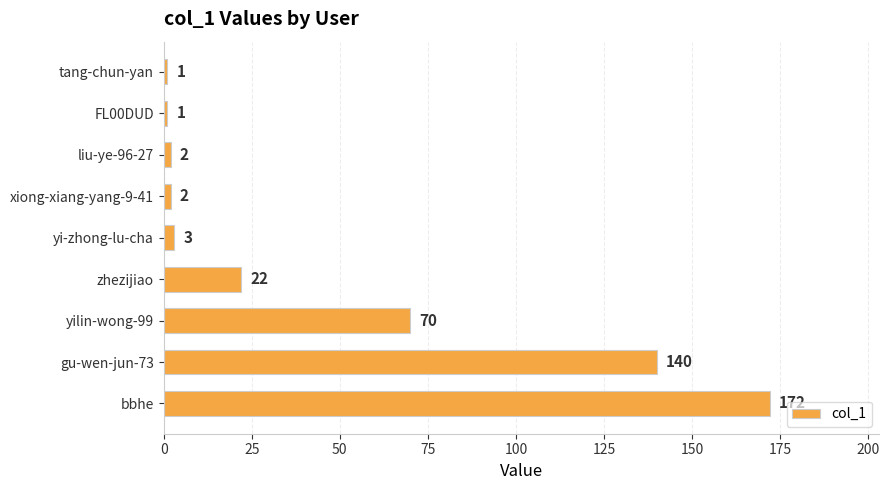

True or false: the data shows 70 at yilin-wong-99.

True